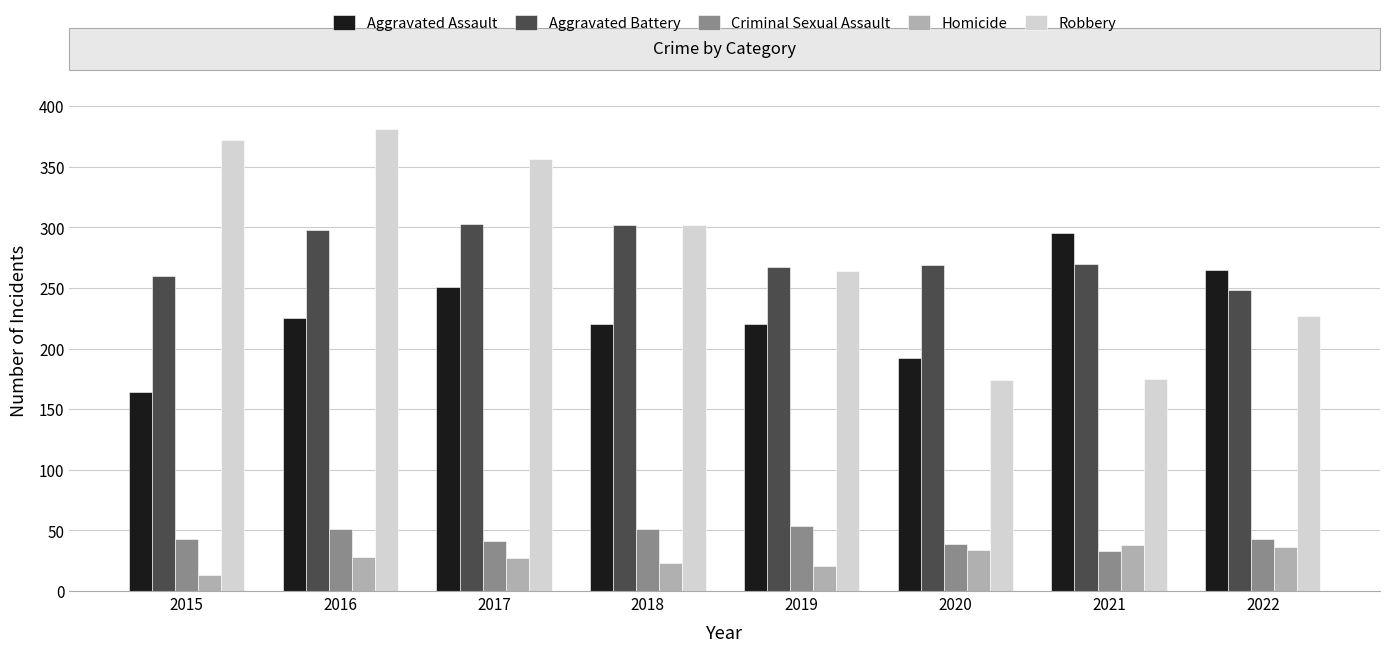

Which series has the widest spread of values?

Robbery